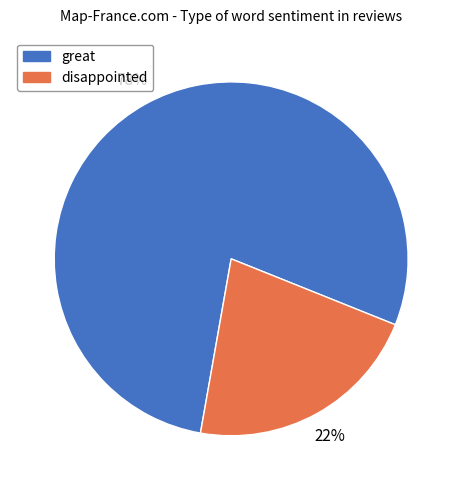

Combined, do disappointed and great account for over 50%?

Yes